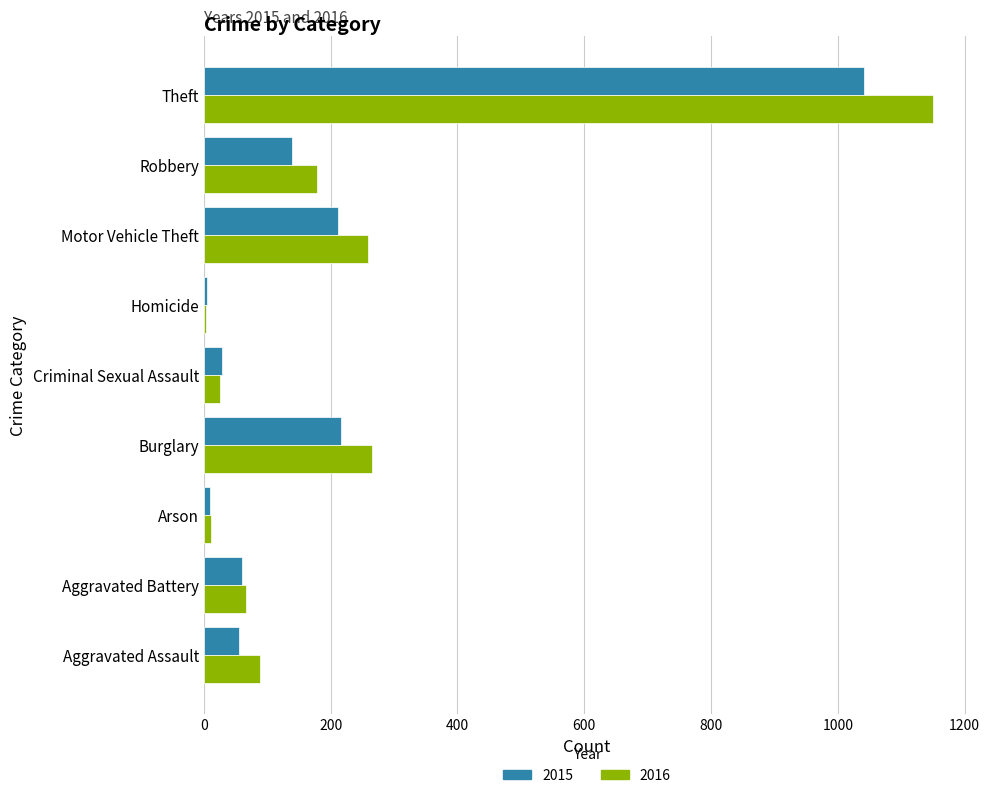

Rank the series by their maximum value, from lowest to highest.

2015, 2016